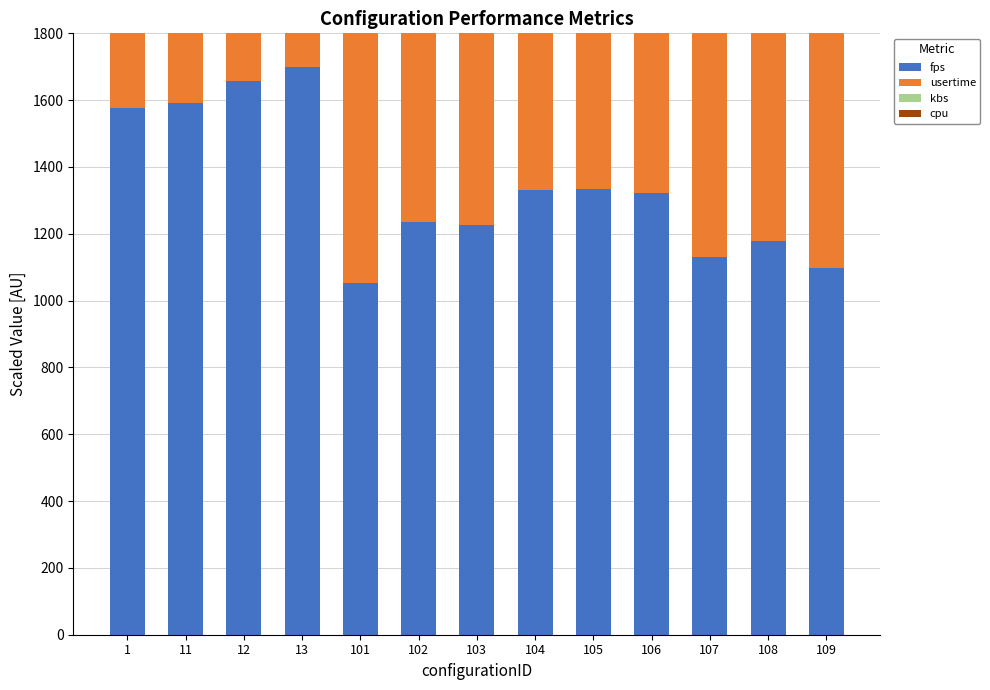

Where is cpu nearest to the value 1205?

108